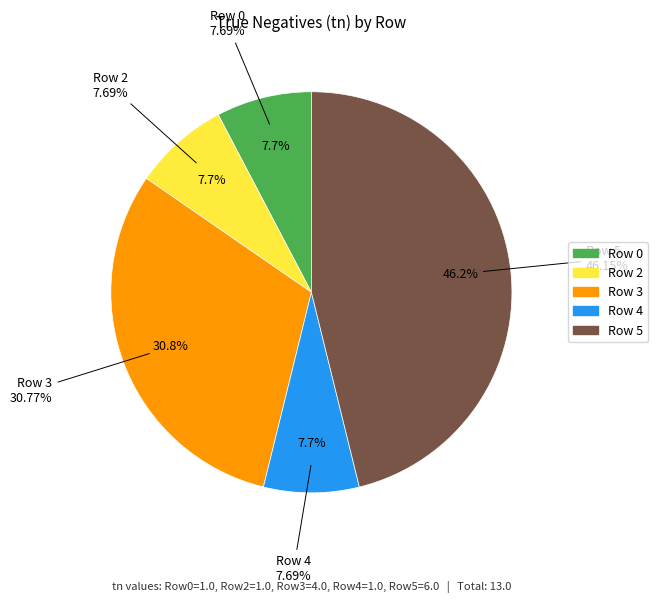

Rank the categories by value from highest to lowest.

Row 5, Row 3, Row 0, Row 2, Row 4